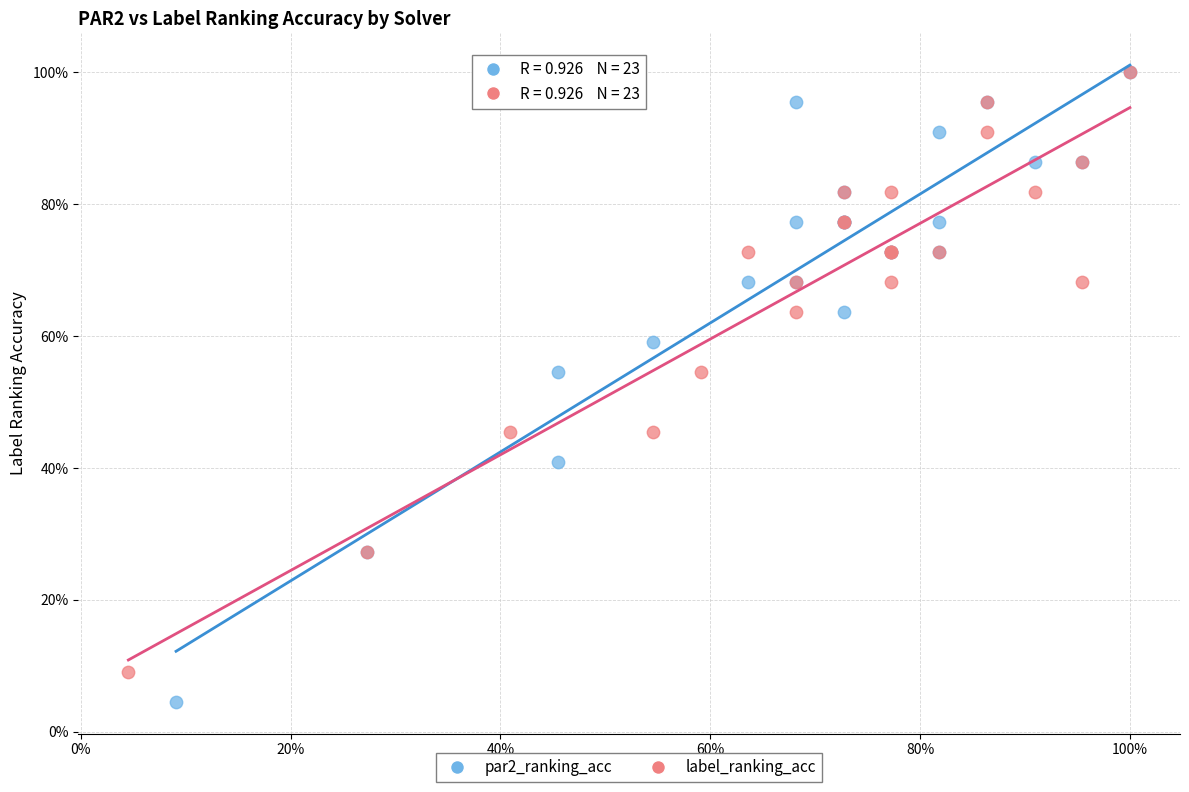

What are all the series names shown in the legend?

par2_ranking_acc, label_ranking_acc